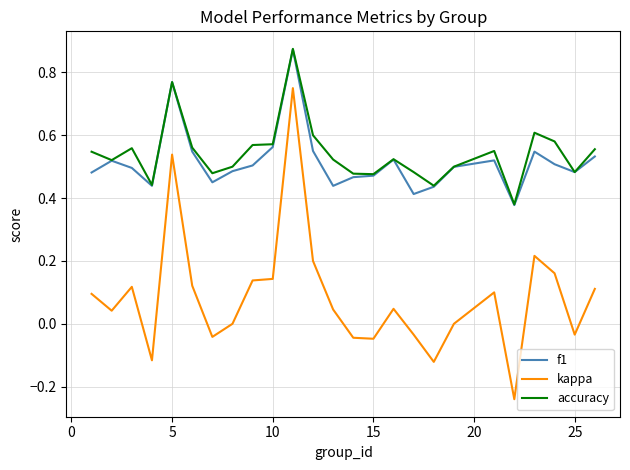

How many lines are shown in the chart?

3